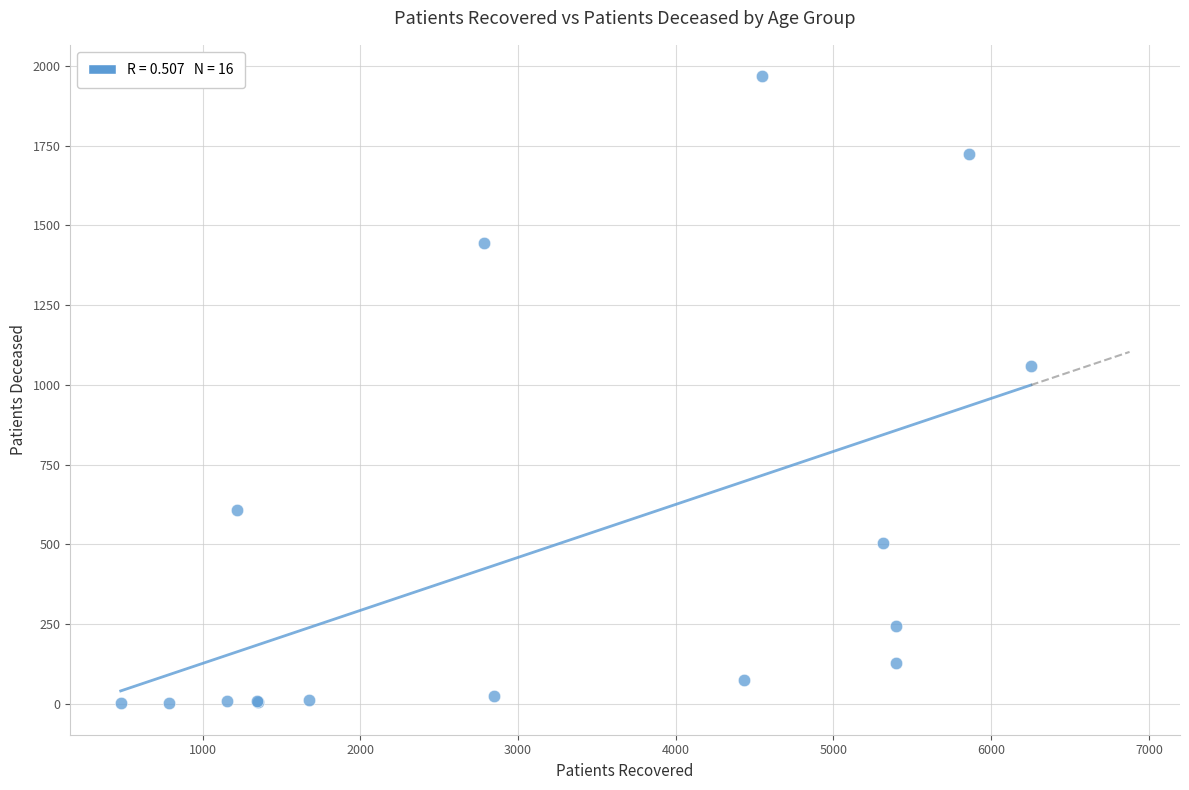

What Y value in the scatter plot is closest to 985?

1061